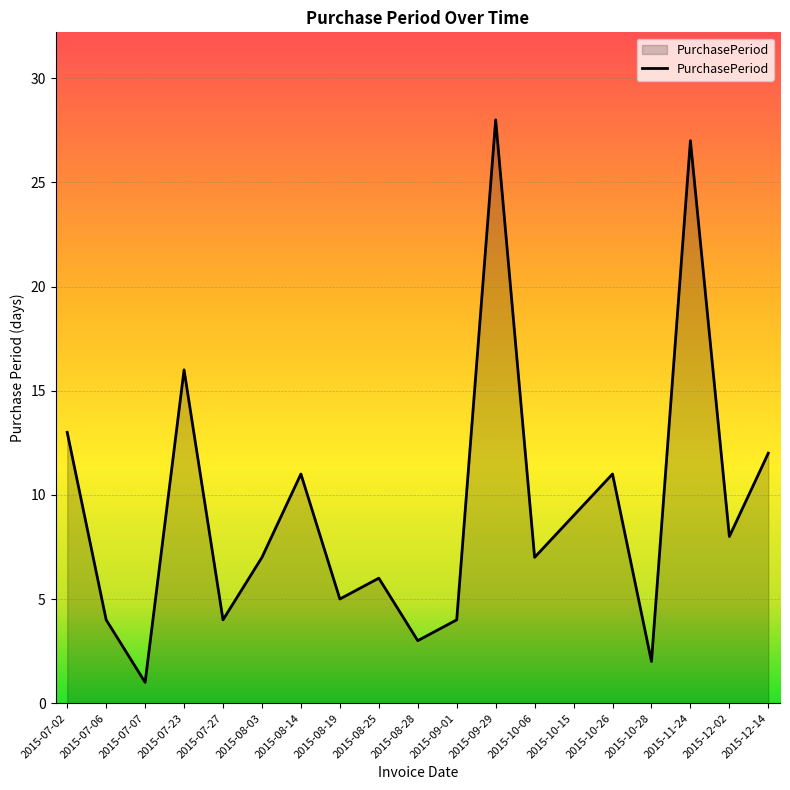

What is the difference between the values at 2015-12-02 and 2015-12-14?

4